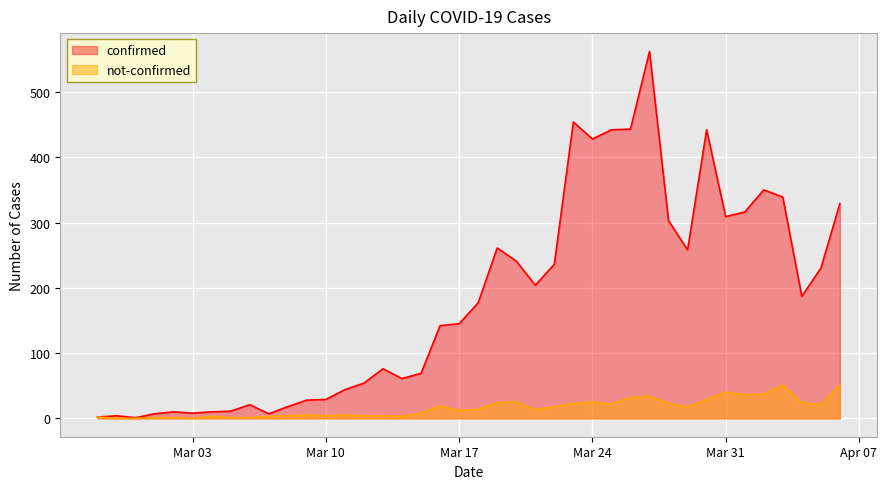

Does the chart display data point markers on the line(s)?

No